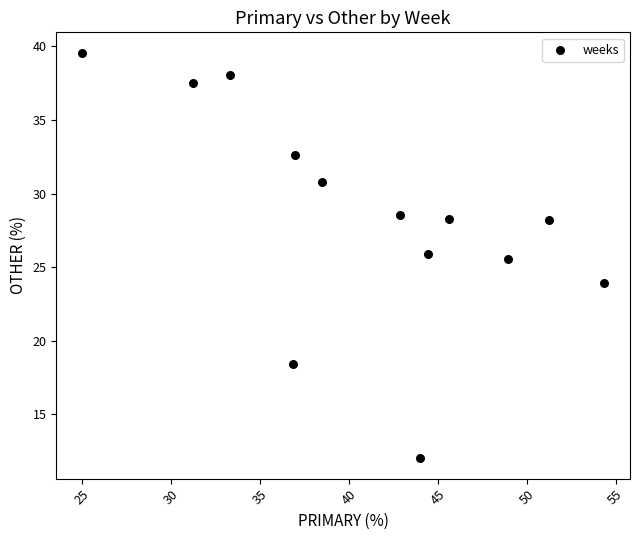

What is the range of Y values (max minus min)?

27.6